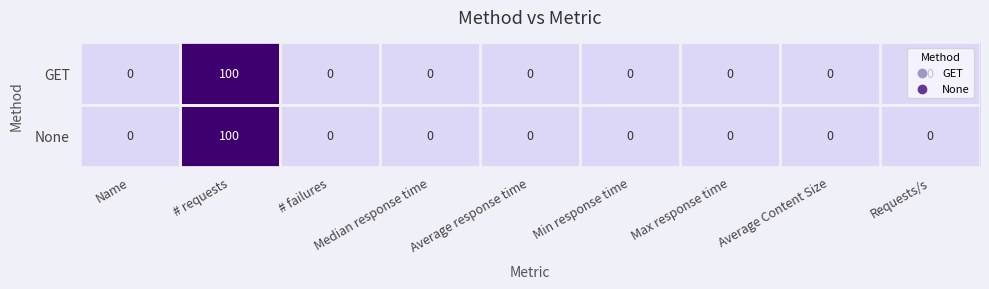

Is it true that GET equals 156 at # requests?

False